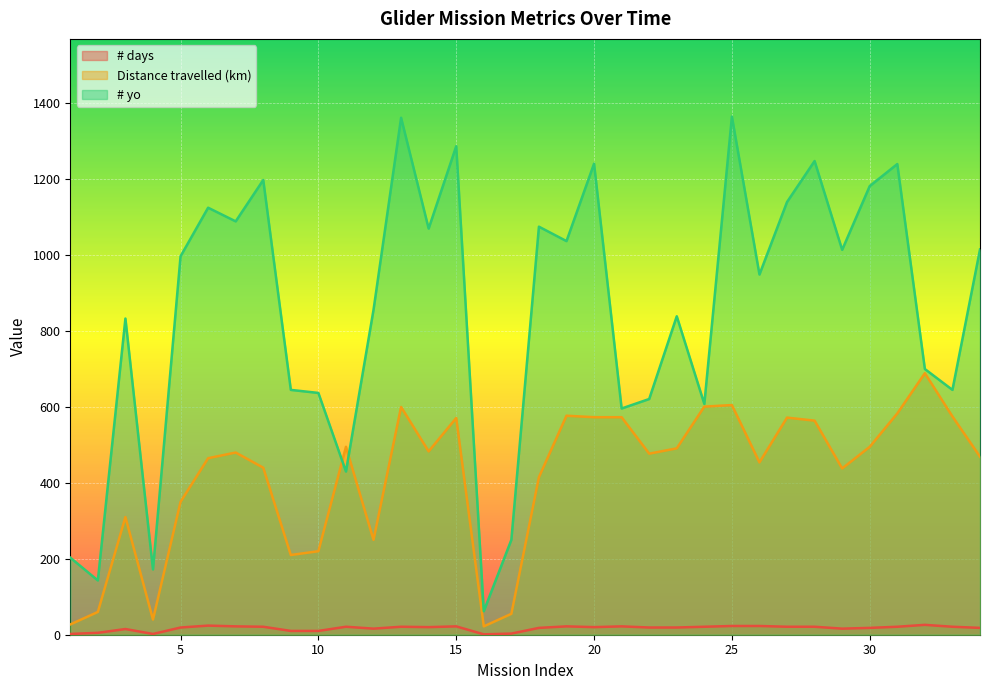

True or false: Distance travelled (km) and # days intersect in this chart.

False